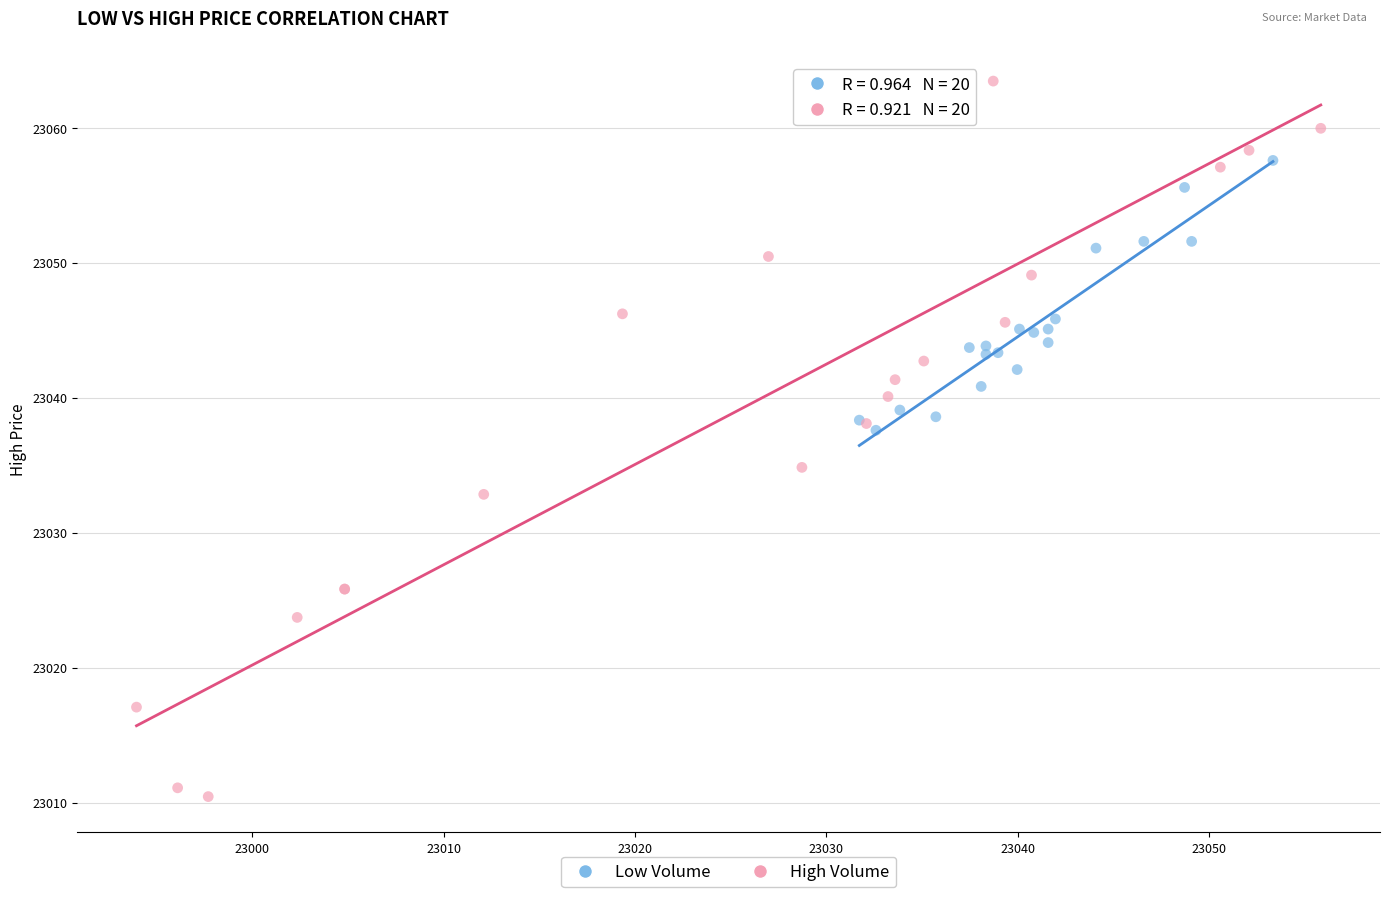

Which series contains the lowest Y value?

High Volume